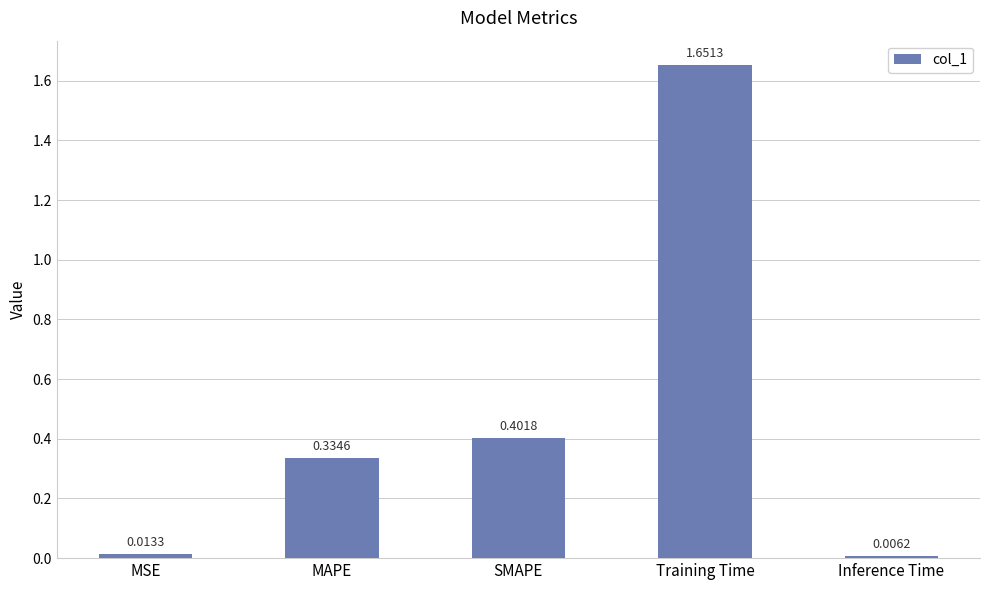

What is the label of the 2nd bar from the right?

Training Time